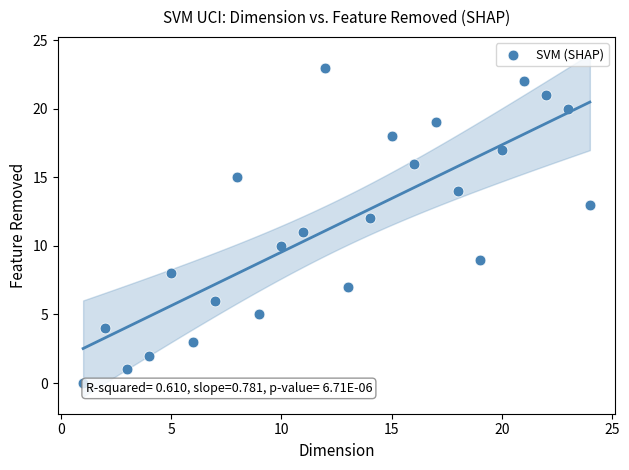

What is the range of X values (max minus min)?

23